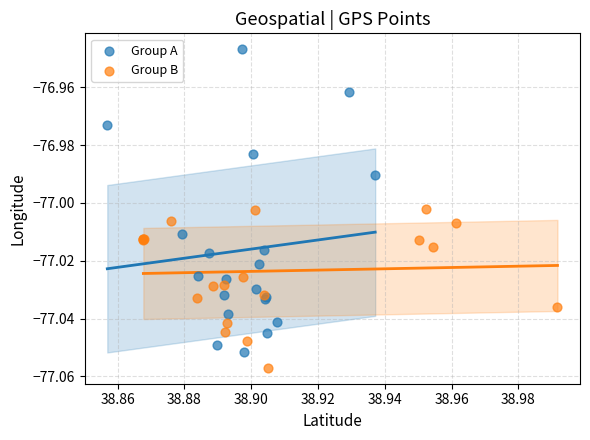

What are all the series names shown in the legend?

Group A, Group B